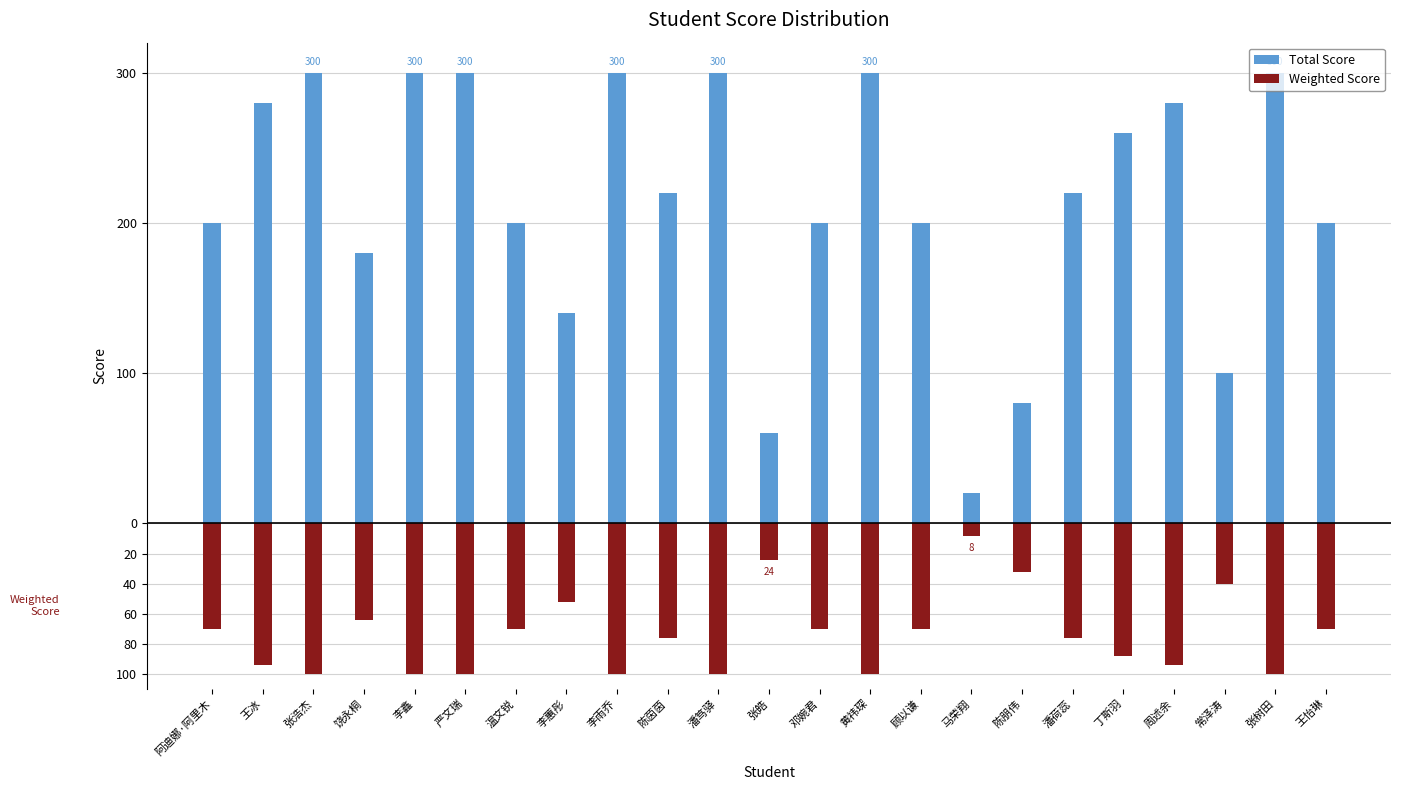

The Total Score series shows 181 at 周述余. True or false?

False